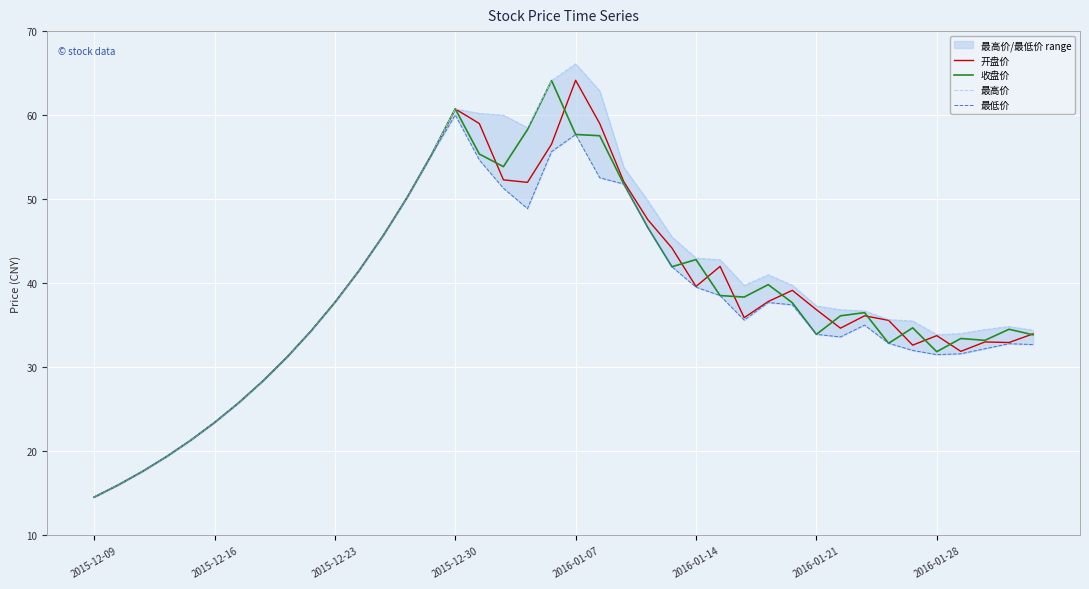

Reading right to left, transcribe all the data shown in this chart.

开盘价: 34.0	32.9	33.0	31.9	33.8	32.6	35.6	36.1	34.6	36.9	39.1	37.8	35.9	42.0	39.6	44.2	47.5	52.1	59.0	64.2	56.5	52.0	52.3	59.0	60.7	55.2	50.2	45.6	41.5	37.7	34.3	31.2	28.3	25.8	23.4	21.3	19.4	17.6	16.0	14.5
收盘价: 33.9	34.5	33.2	33.4	31.9	34.7	32.9	36.5	36.1	33.9	37.7	39.8	38.4	38.5	42.8	42.0	46.6	51.8	57.5	57.7	64.1	58.3	53.9	55.4	60.7	55.2	50.2	45.6	41.5	37.7	34.3	31.2	28.3	25.8	23.4	21.3	19.4	17.6	16.0	14.5
最高价: 34.4	34.8	34.5	34.0	33.9	35.5	35.7	36.7	36.8	37.3	39.8	41.0	39.7	42.8	43.0	45.5	49.8	53.8	62.9	66.1	64.1	58.5	60.0	60.2	60.7	55.2	50.2	45.6	41.5	37.7	34.3	31.2	28.3	25.8	23.4	21.3	19.4	17.6	16.0	14.5
最低价: 32.7	32.8	32.2	31.6	31.5	32.0	32.9	35.0	33.6	33.9	37.4	37.7	35.6	38.5	39.5	42.0	46.6	51.8	52.5	57.7	55.7	48.9	51.3	54.7	60.0	55.2	50.2	45.6	41.5	37.7	34.3	31.2	28.3	25.8	23.4	21.3	19.4	17.6	16.0	14.5